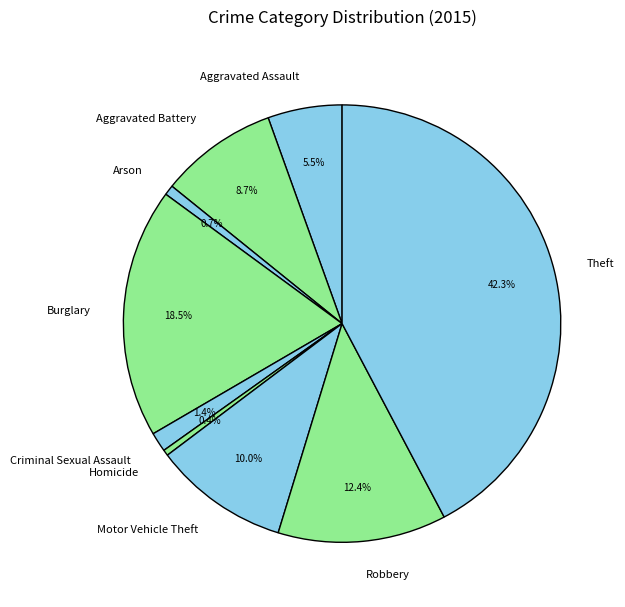

What is the total percentage of Theft and Arson?

43.0%